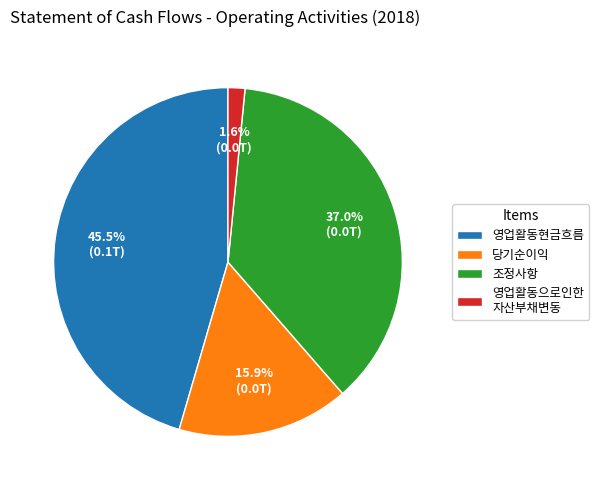

Does any single category account for the majority?

No